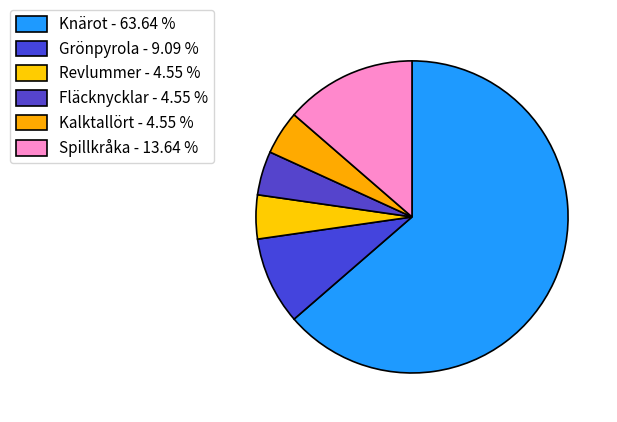

Count the number of slices in the pie.

6